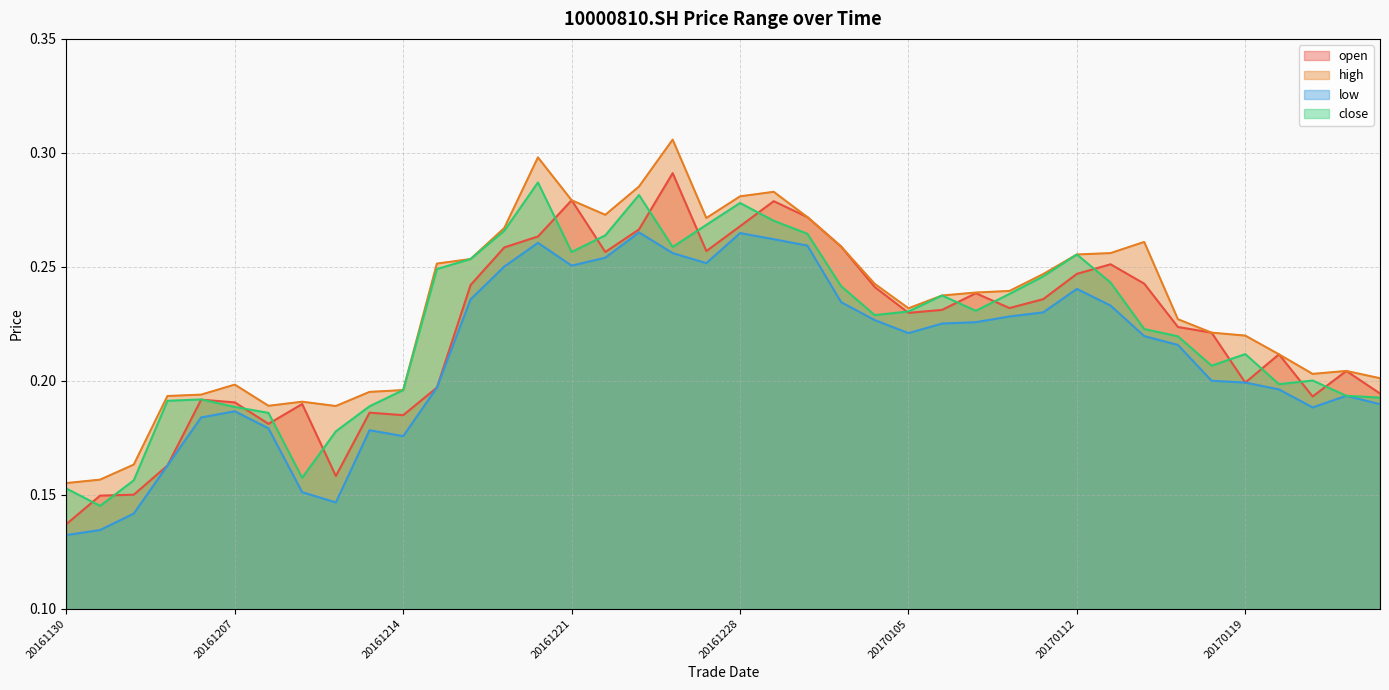

Which series ends up on top after the final intersection of open and close?

open